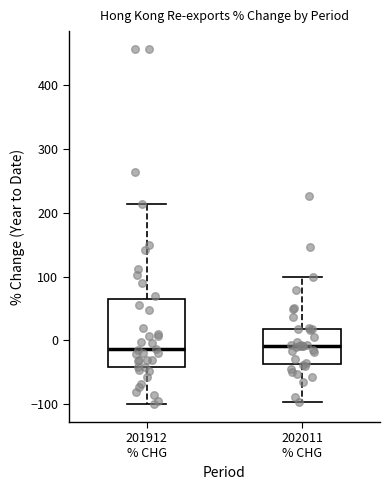

Where is the lower edge of the box for 201912 % CHG on the y-axis? The values are not printed on the chart, so give them approximately, as read against the axis.

-40